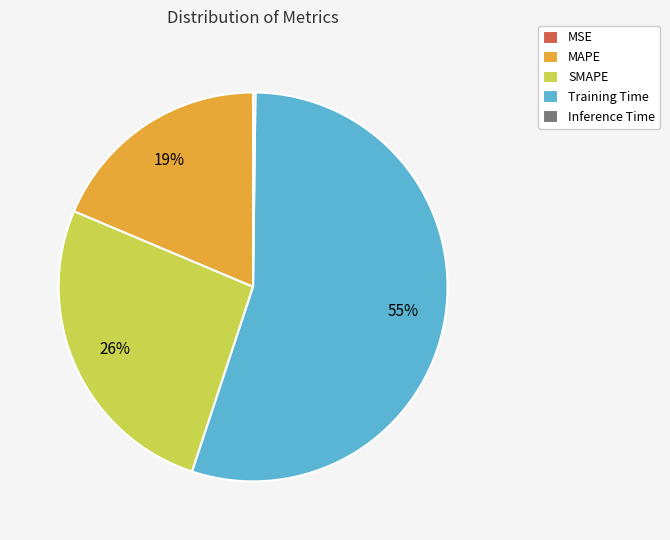

To the nearest percent, what is the difference between the largest and smallest slice percentages?

55%